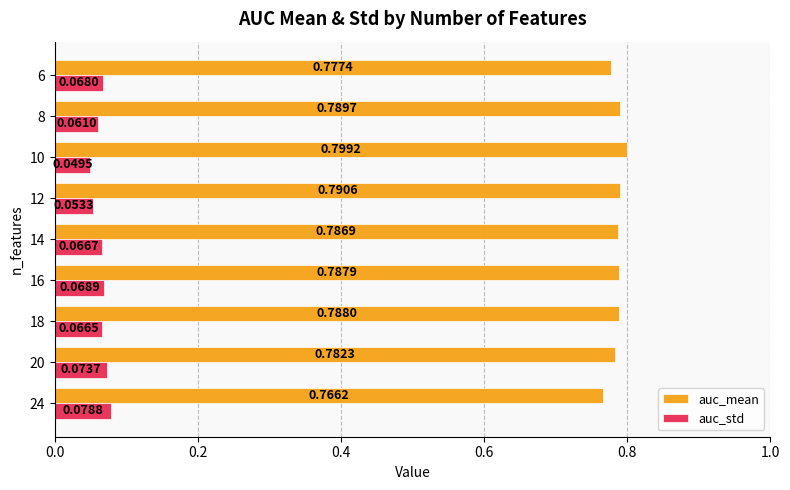

List the series in order of their peak value, lowest first.

auc_std, auc_mean